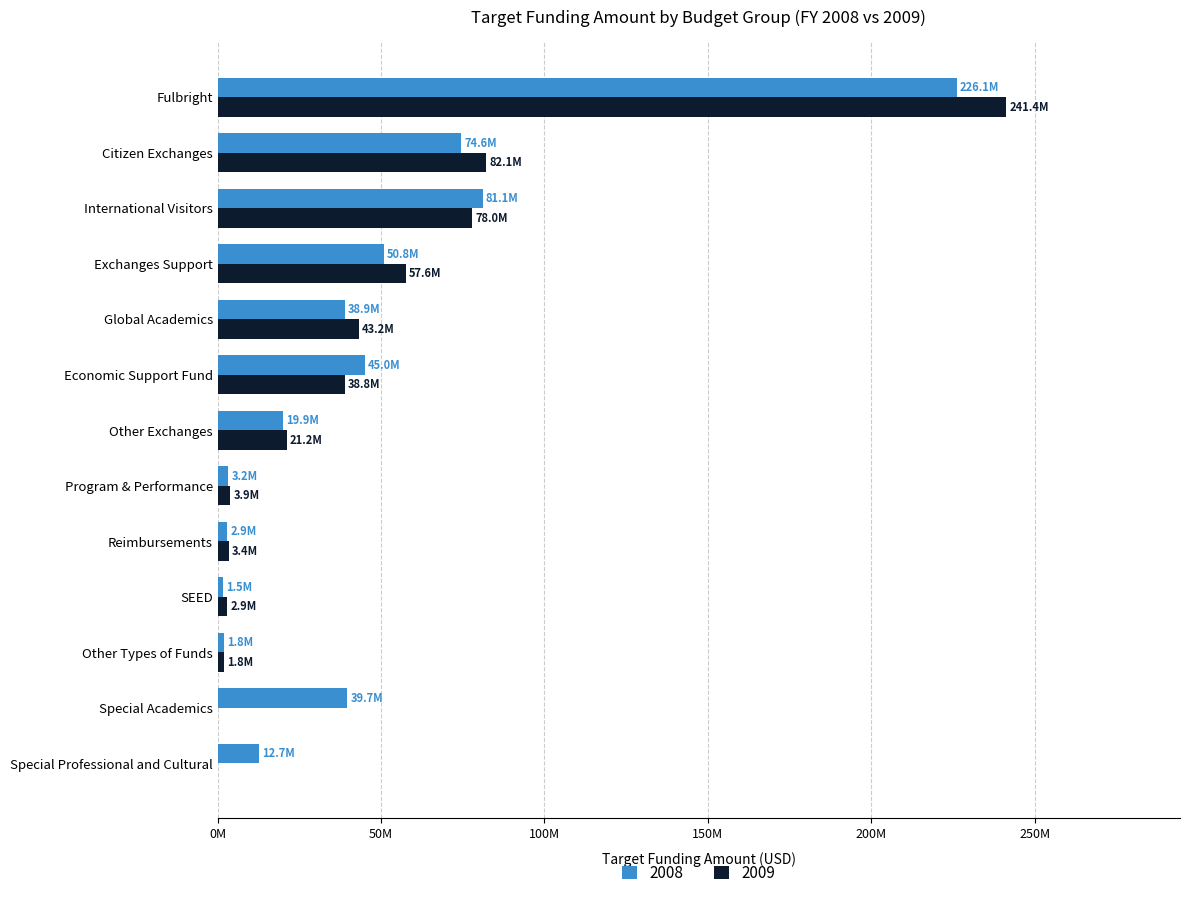

At which category is the sum across all series the highest?

Fulbright